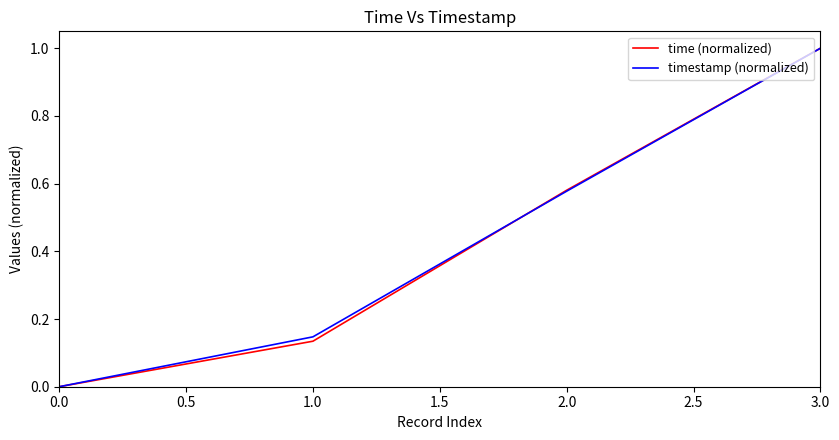

Rank the categories by time (normalized) value from highest to lowest.

3.0, 2.0, 1.0, 0.0